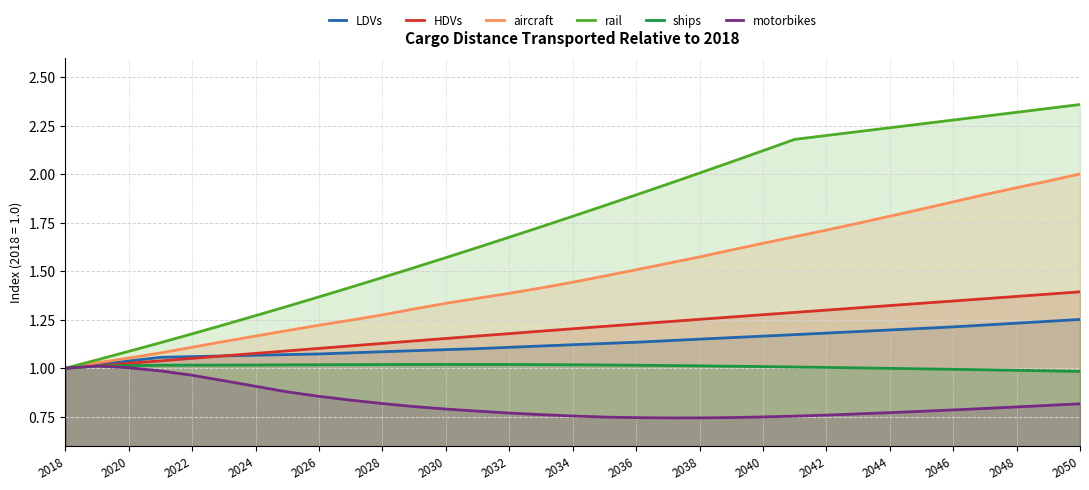

True or false: aircraft and ships cross at least once.

False